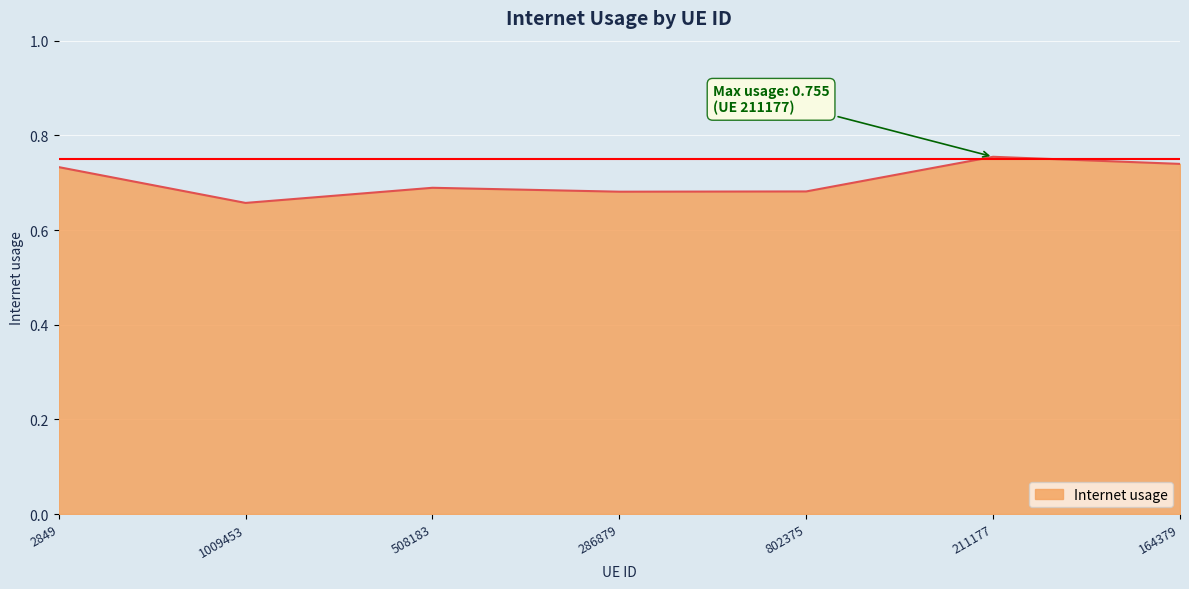

Count the values in the range 0 to 1.

7